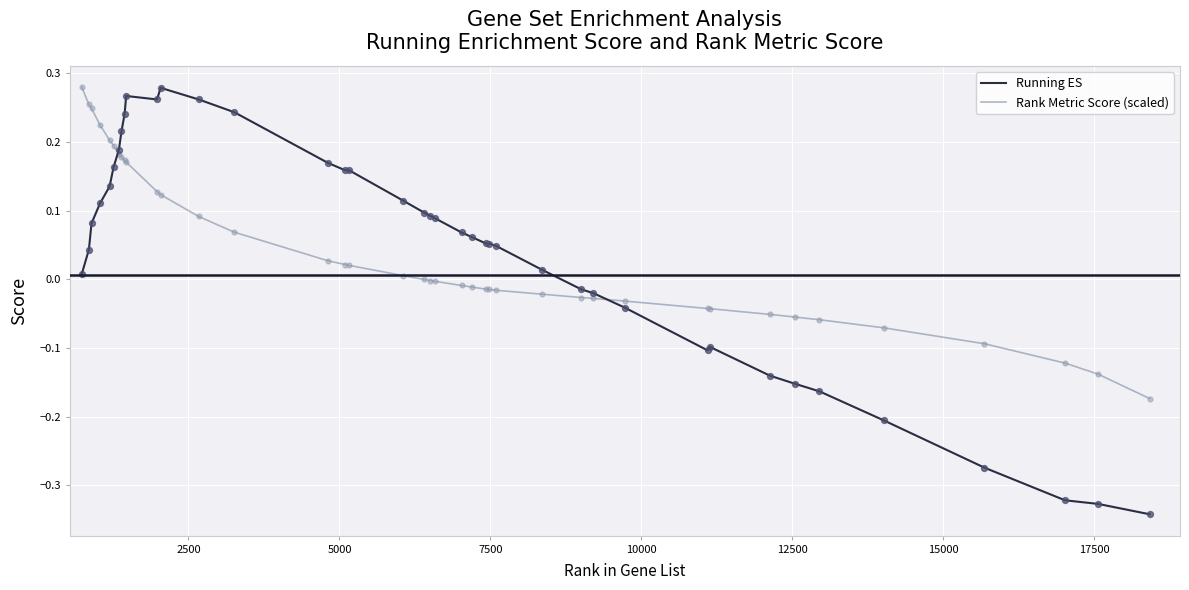

Which series has the widest spread of values?

Running ES